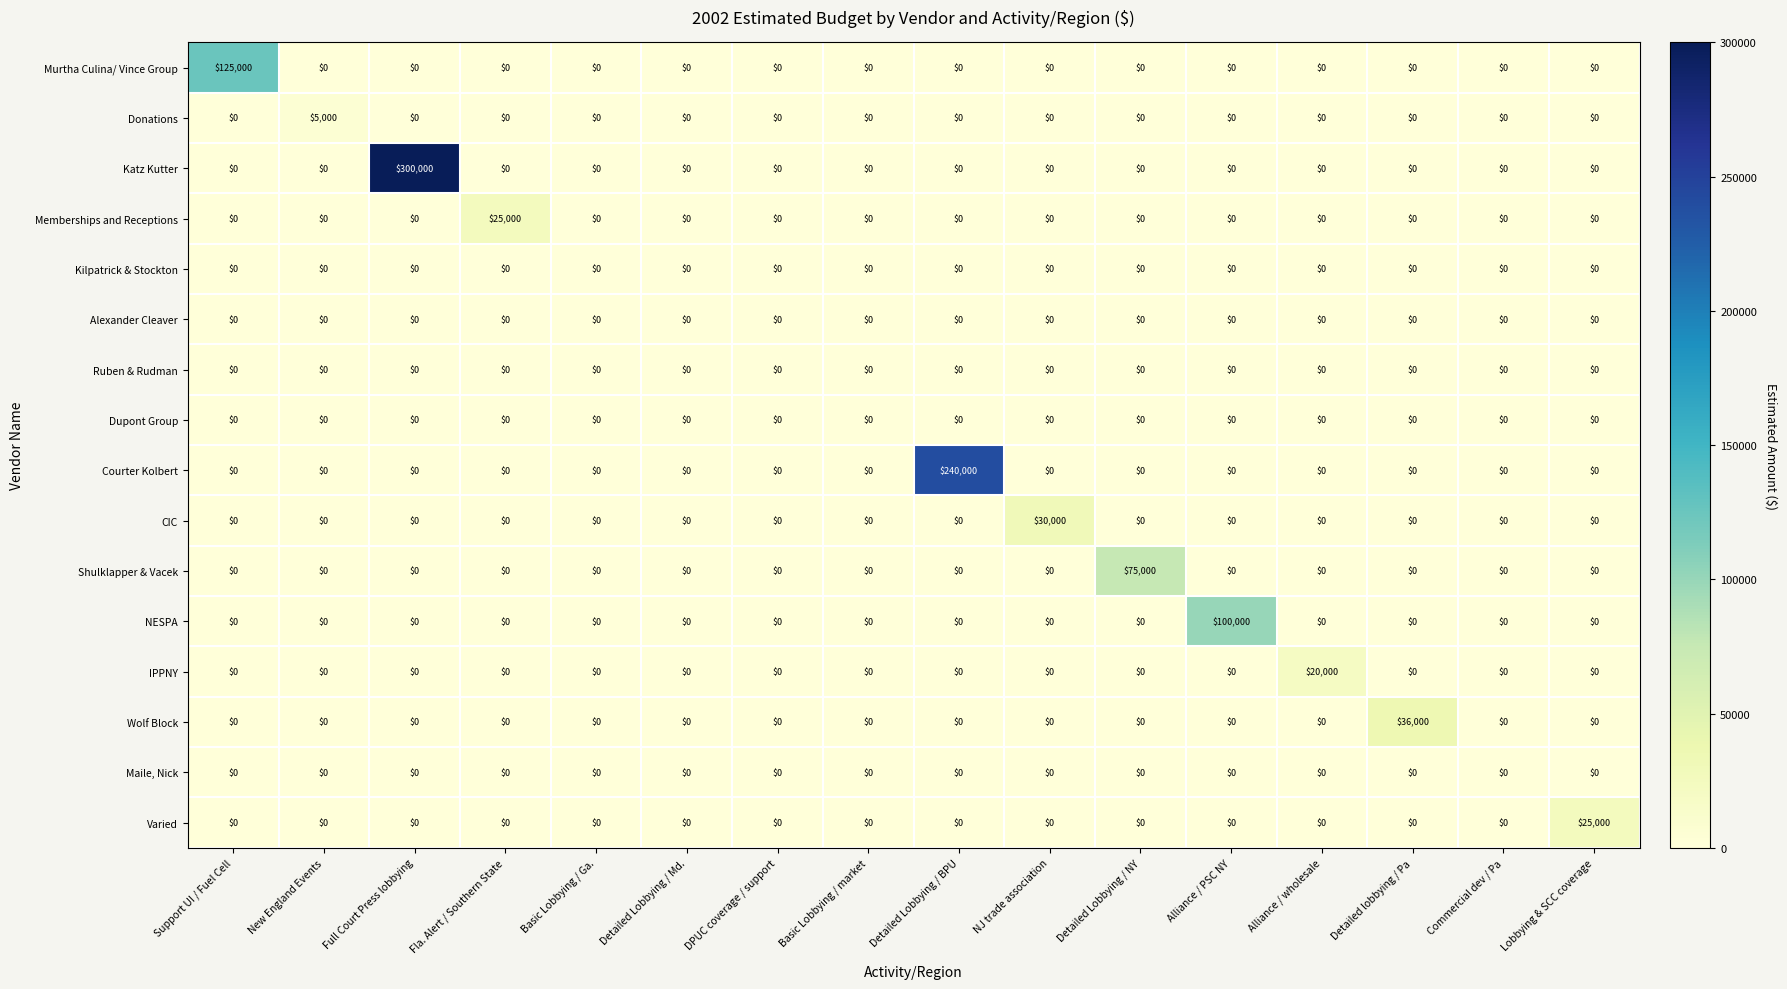

What is the difference between the highest and lowest values at Support UI / Fuel Cell?

125000